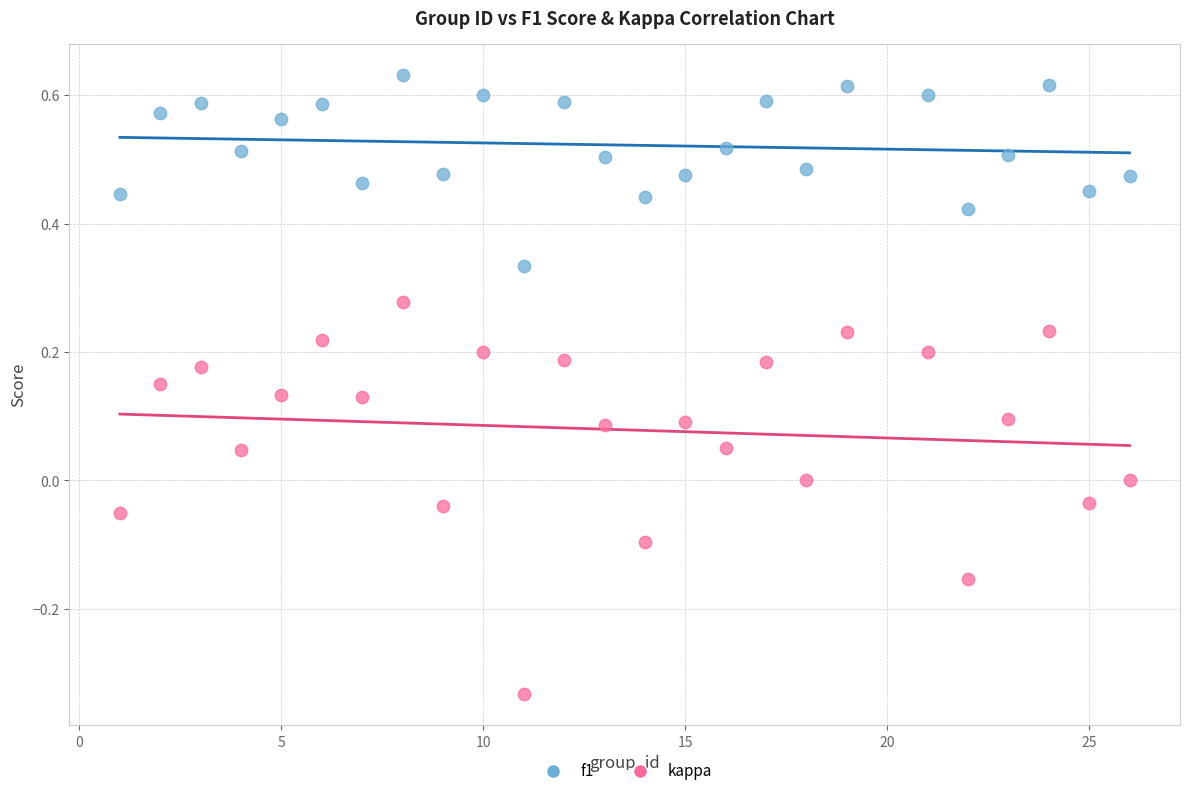

Across all data points, what is the range of Y values (max minus min)?

1.0